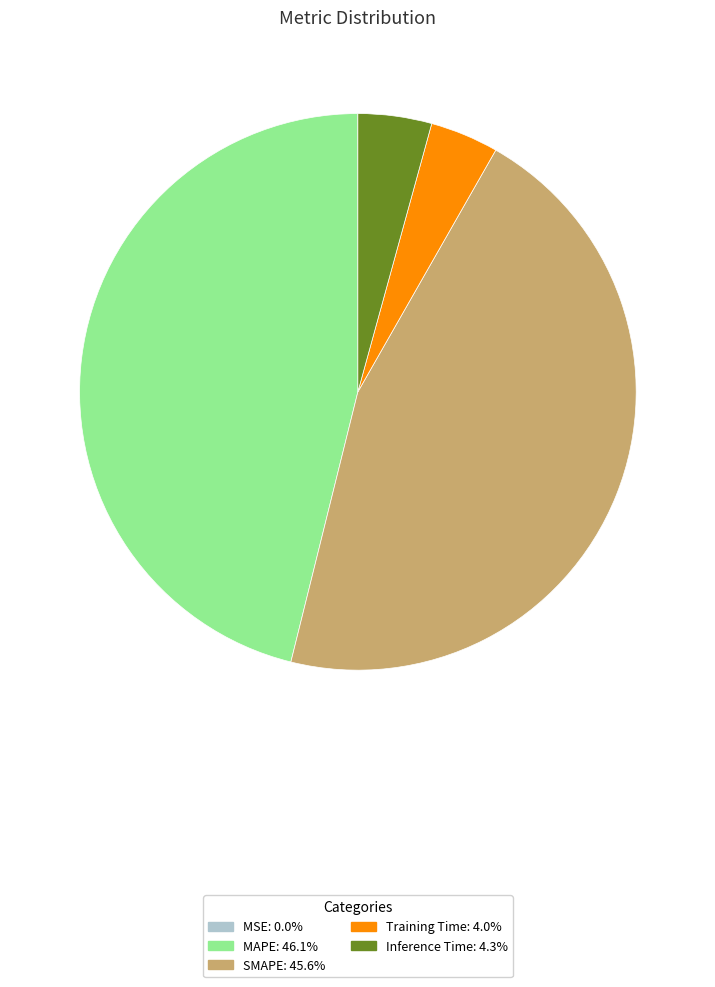

Do Training Time: 4.0% and Inference Time: 4.3% together represent more than half of the pie?

No